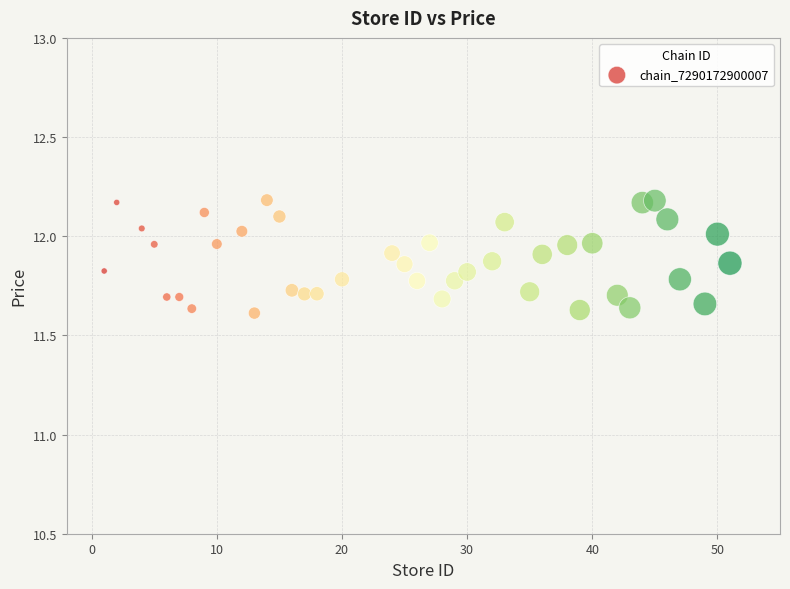

What is the range of X values (max minus min)?

50.0